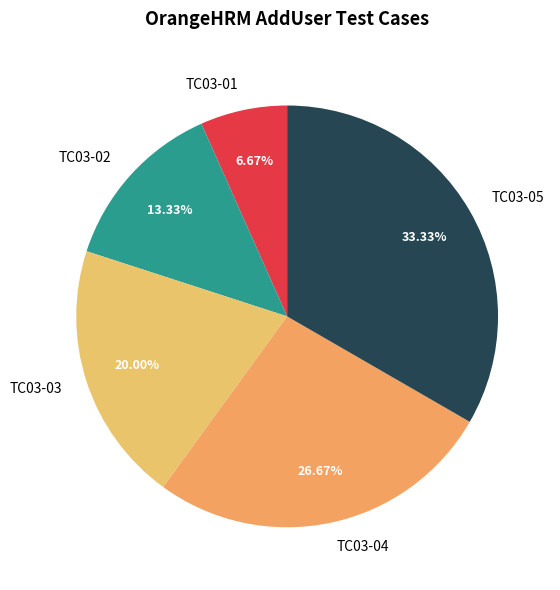

To the nearest percent, what percentage of the pie is TC03-05?

33%